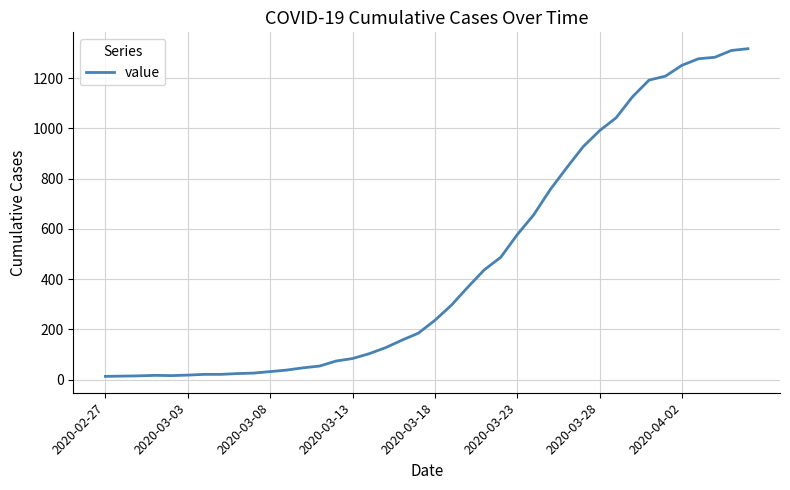

What is the difference between the maximum and minimum values?

1304